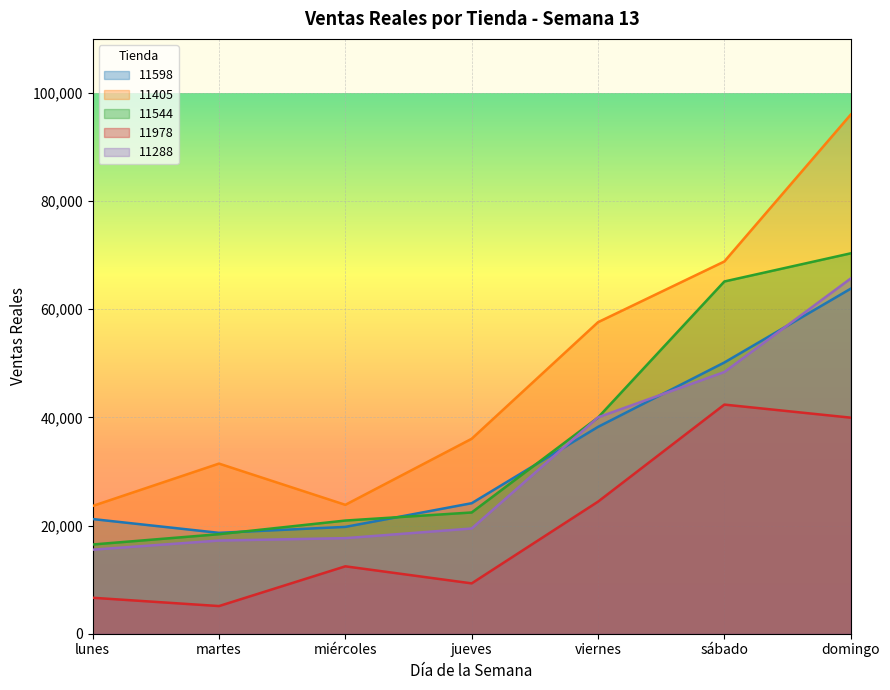

Reading left to right, what are all the values shown in this chart?

11598: lunes=21206.0	martes=18655.0	miércoles=19757.0	jueves=24135.0	viernes=38250.0	sábado=50158.0	domingo=63803.1
11405: lunes=23626.0	martes=31460.0	miércoles=23837.0	jueves=36052.1	viernes=57608.0	sábado=68837.0	domingo=95992.0
11544: lunes=16500.0	martes=18406.0	miércoles=20928.0	jueves=22423.0	viernes=39976.0	sábado=65138.0	domingo=70345.0
11978: lunes=6651.0	martes=5114.0	miércoles=12464.0	jueves=9311.0	viernes=24422.0	sábado=42372.1	domingo=39956.0
11288: lunes=15540.1	martes=17231.0	miércoles=17673.0	jueves=19457.0	viernes=40015.0	sábado=48398.0	domingo=65690.1